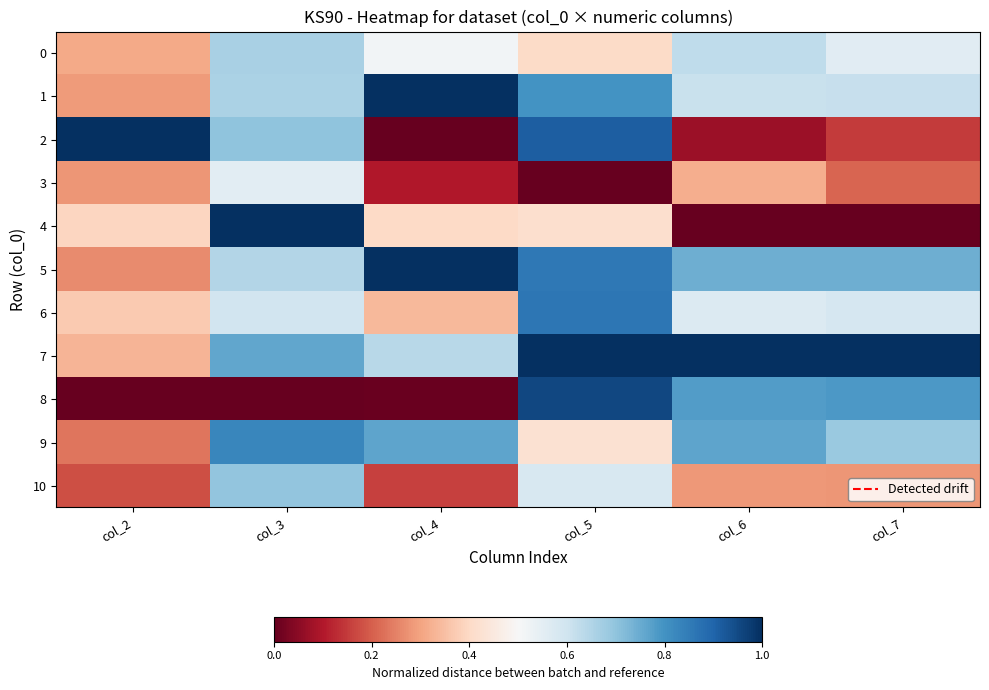

What is the difference between the highest and lowest values at col_6?

1.0